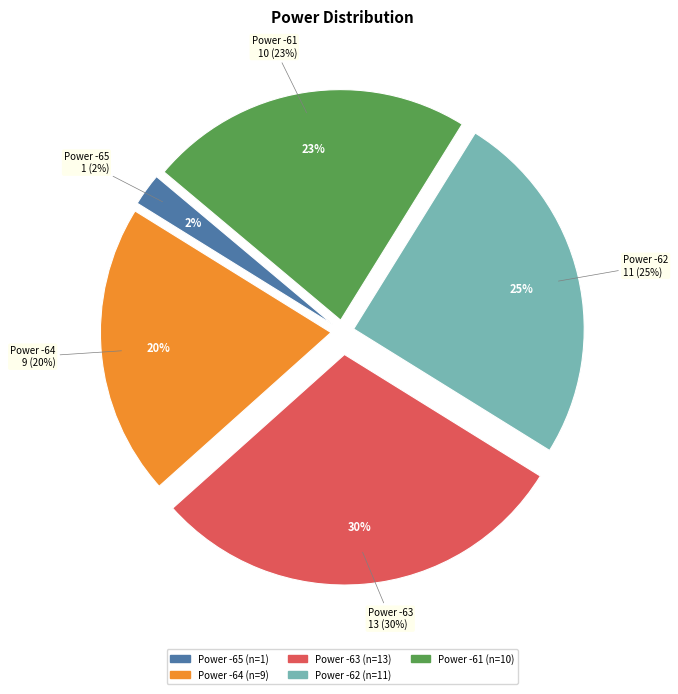

Do -65 and -64 together represent more than half of the pie?

No